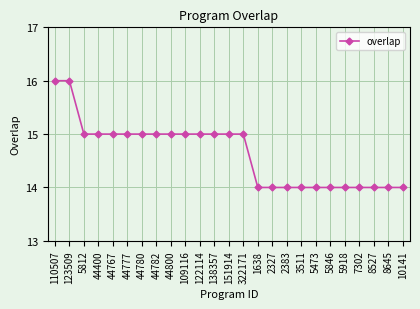

What is the difference between the maximum and minimum values?

2